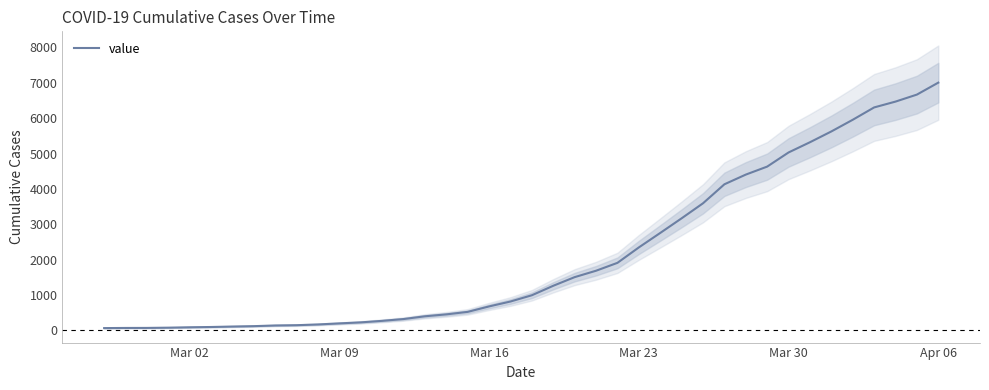

How many lines are shown in the chart?

1